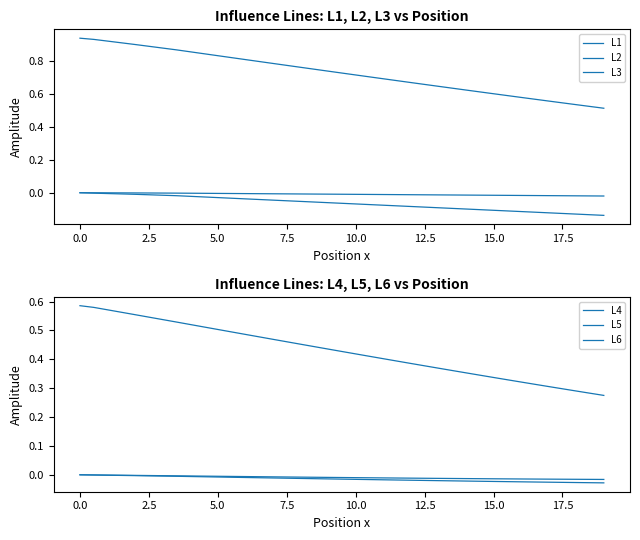

Is the value of L2 at 30 greater than the value of L1 at 39?

Yes